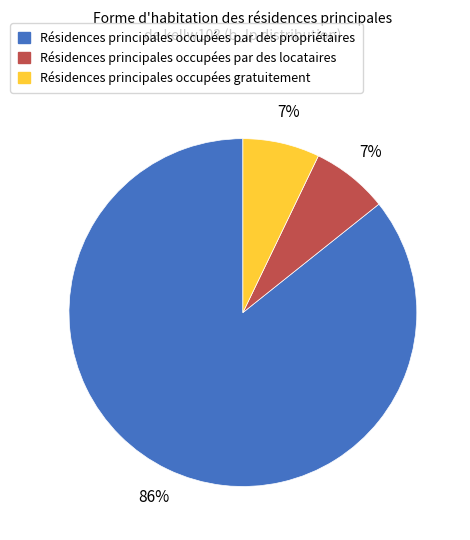

Does any single category account for the majority?

Yes